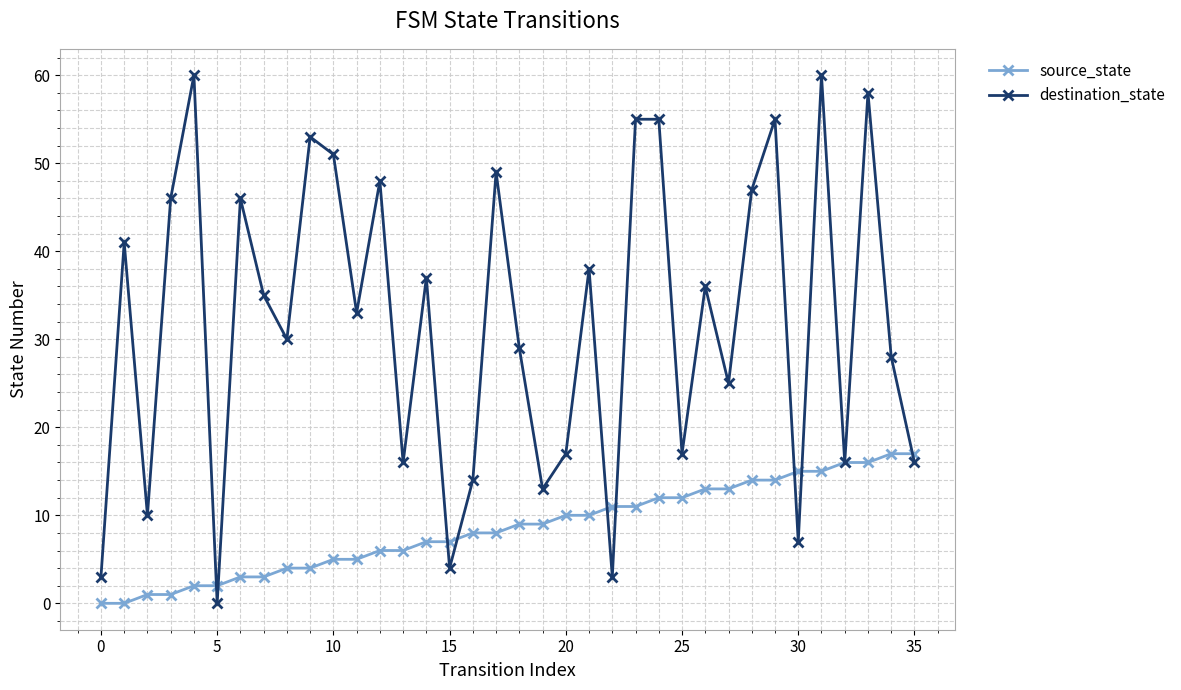

List the series in order of their peak value, highest first.

destination_state, source_state